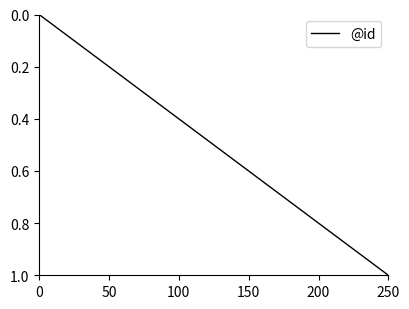

How many values exceed 0?

14